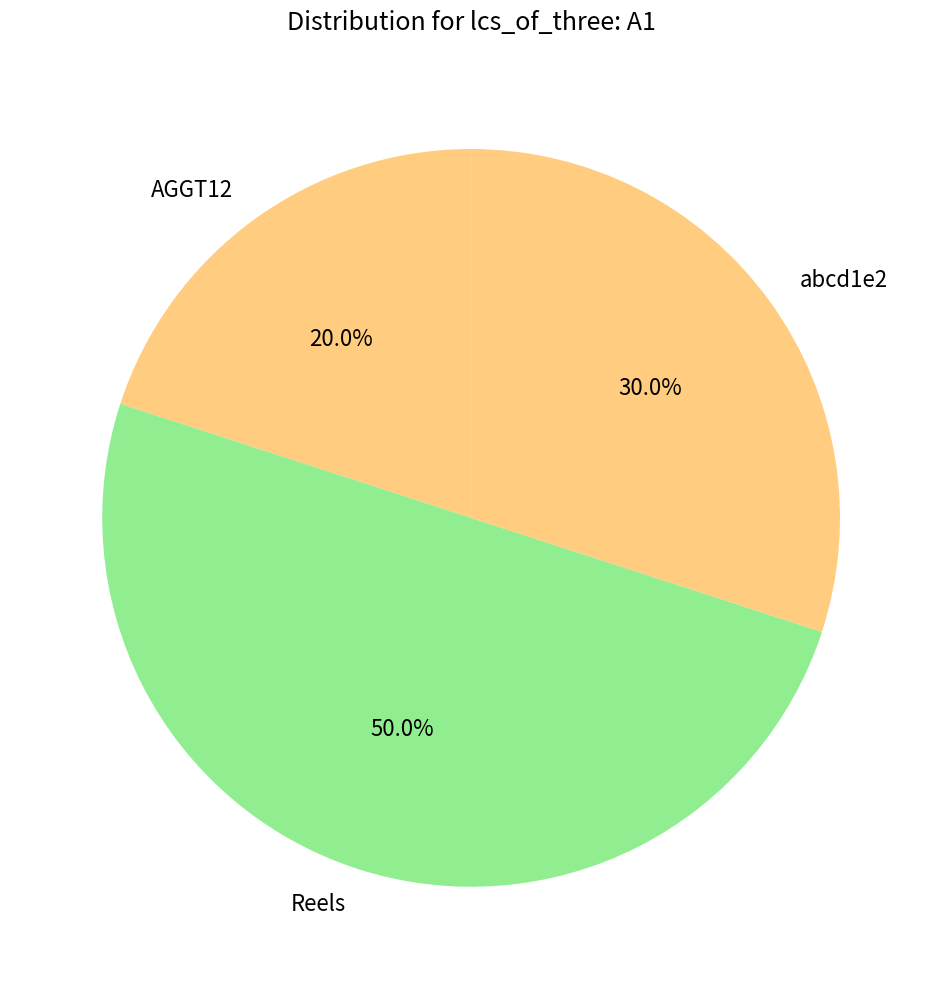

The AGGT12 slice represents 8% of the pie. True or false?

False